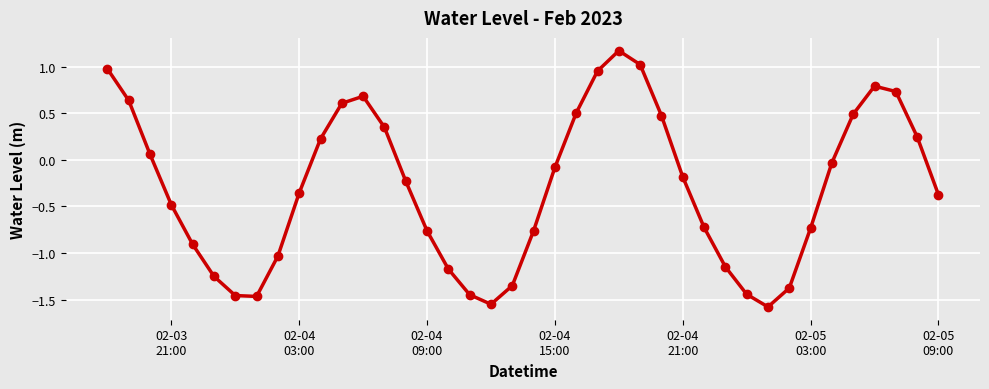

What is the maximum value shown in the chart?

1.2